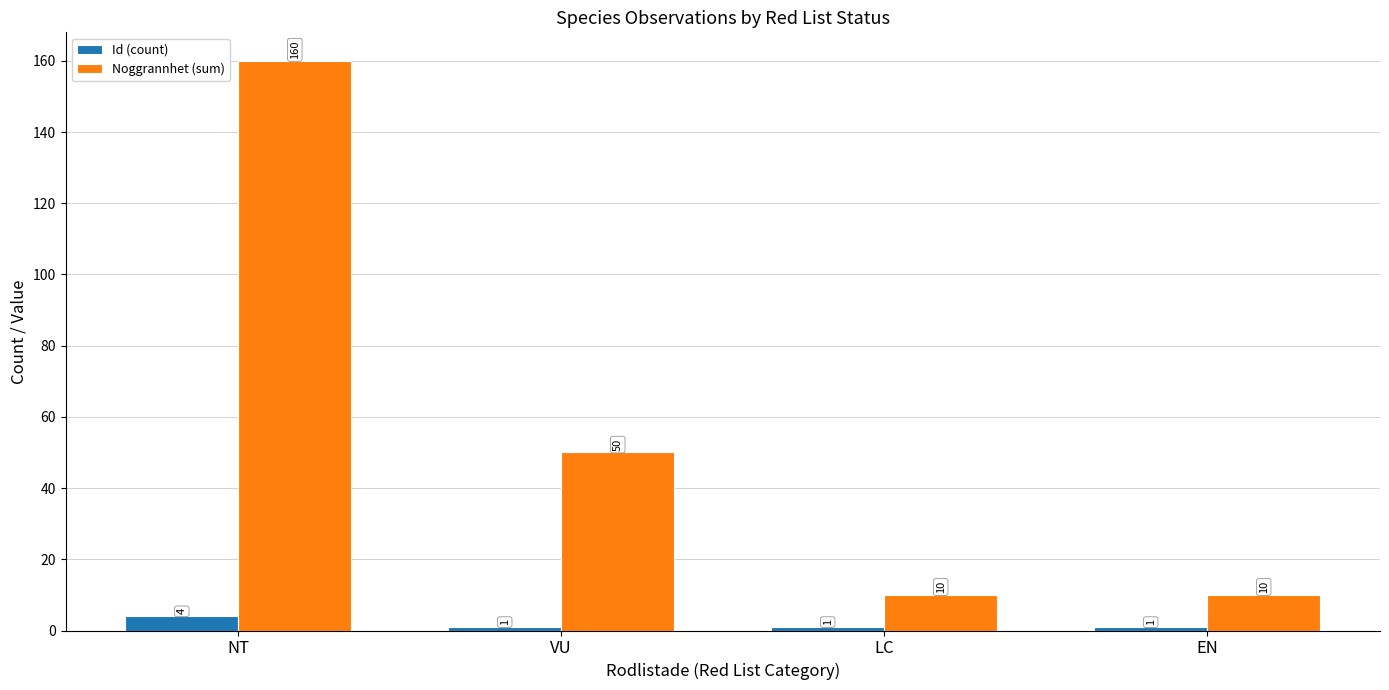

What are all the series names shown in the legend?

Id (count), Noggrannhet (sum)